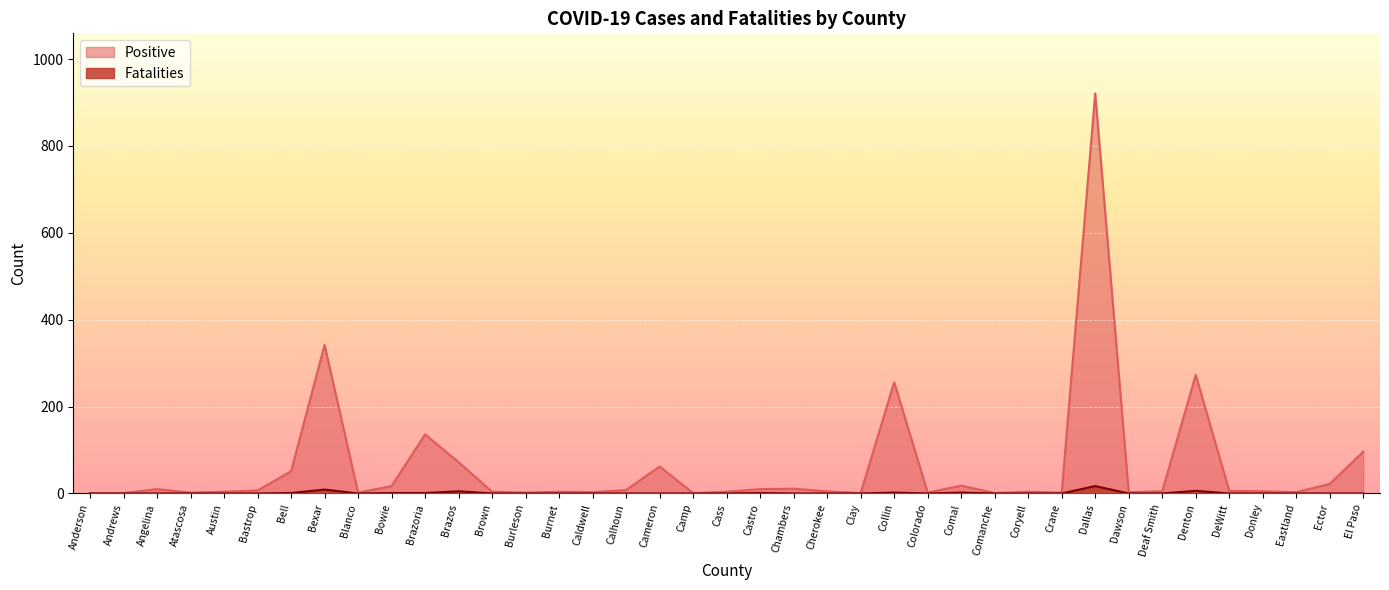

How many lines are shown in the chart?

2